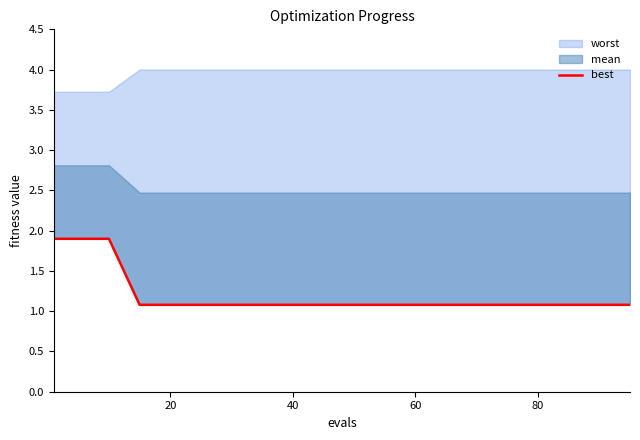

The chart shows a value of 2.6 at 40. True or false?

False